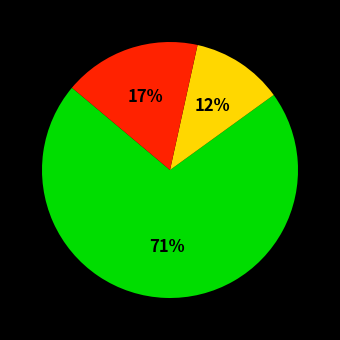

To the nearest percent, what is the difference between the largest and smallest slice percentages?

59%